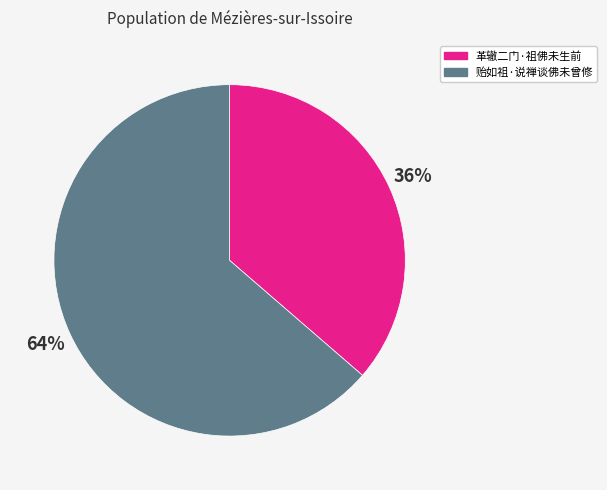

What is the smallest slice in the pie chart?

革辙二门·祖佛未生前